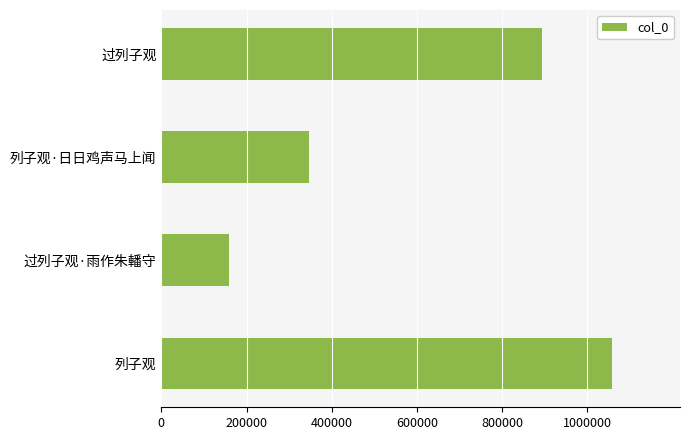

Approximately how many times larger is the value at 列子观 compared to 列子观·日日鸡声马上闻?

3.0